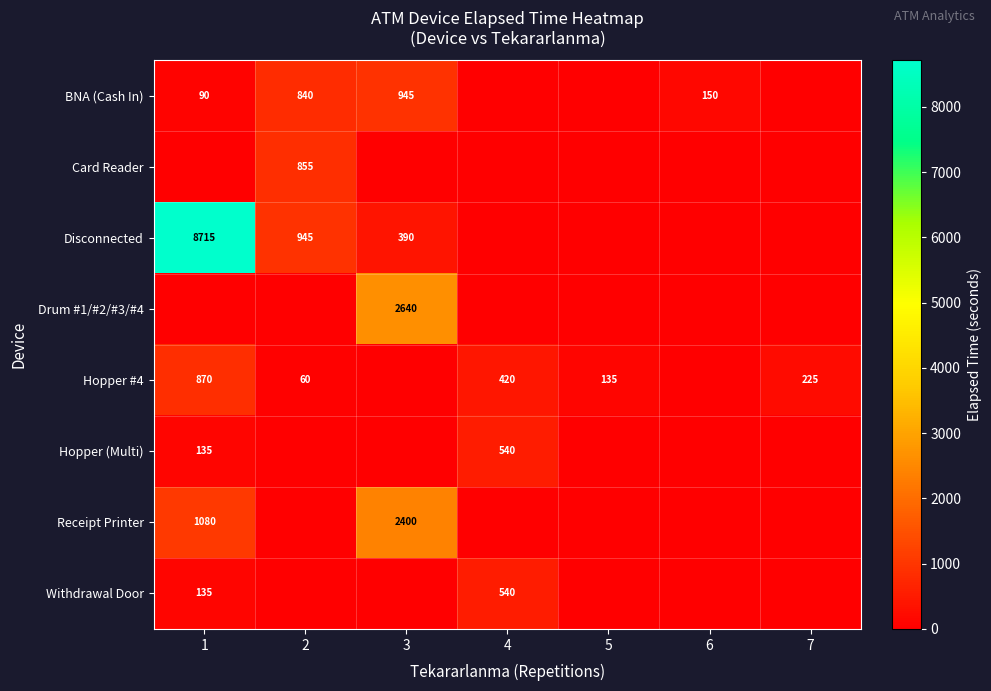

Is it true that BNA (Cash In) equals 945 at 3?

True